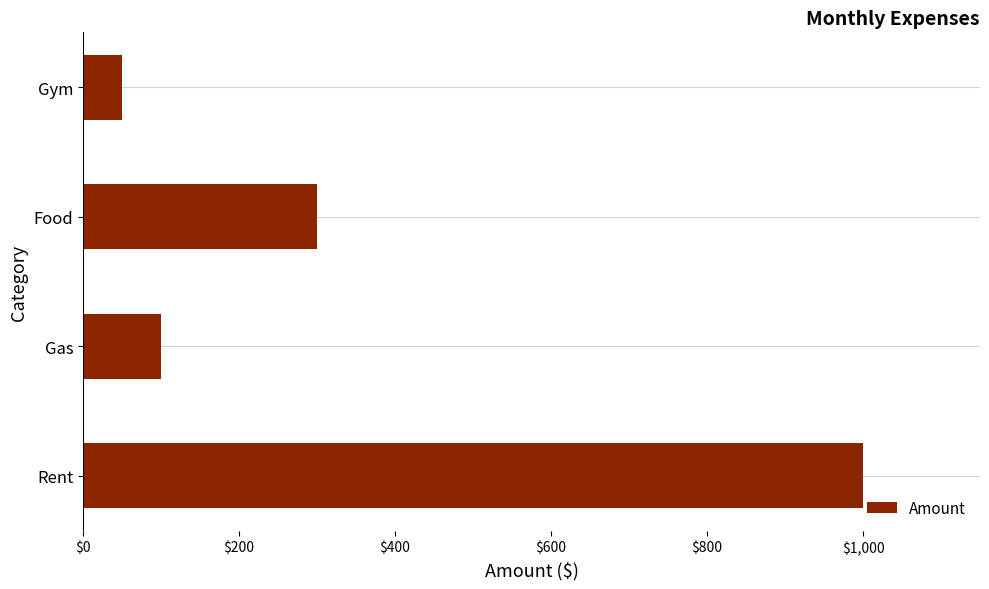

What is the sum of all values?

1450